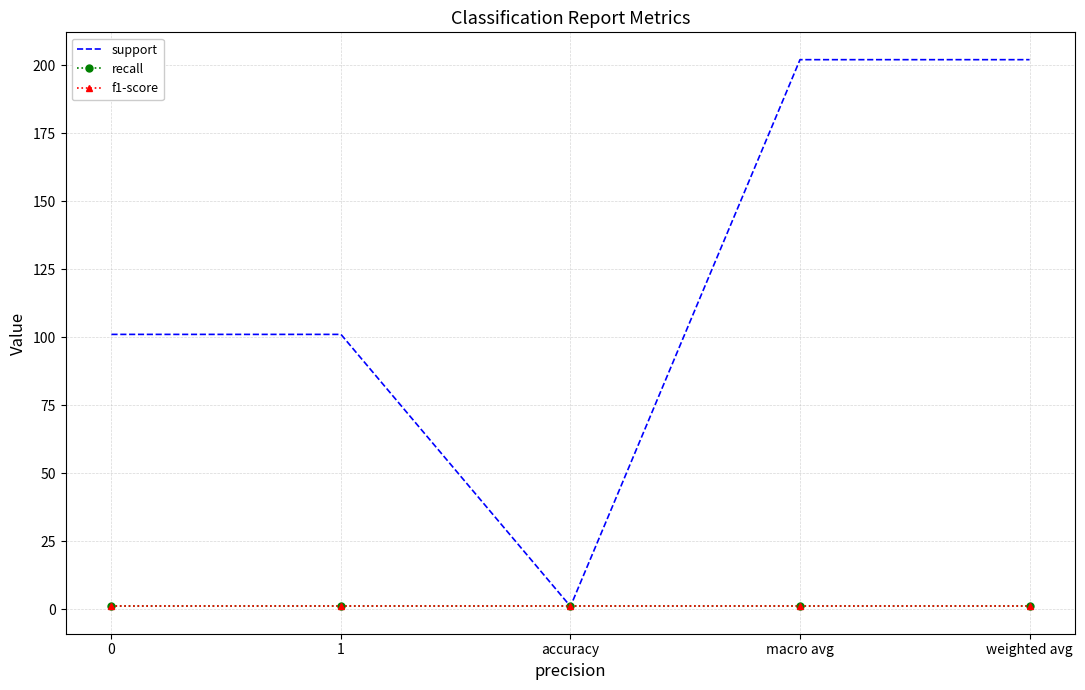

What is the greatest value displayed?

202